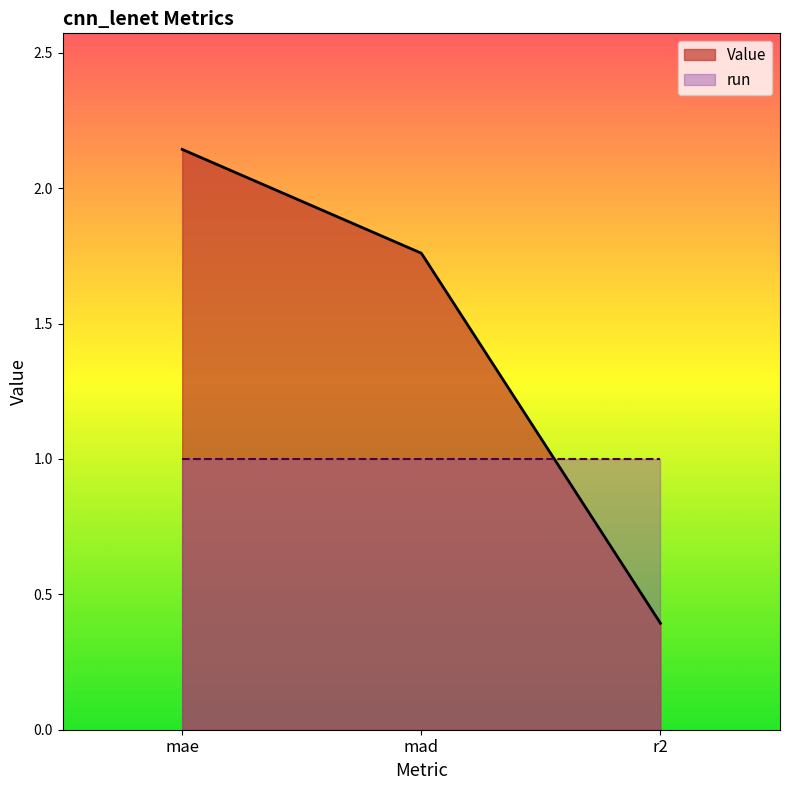

What is the sum of the values at mad and mae?

3.9